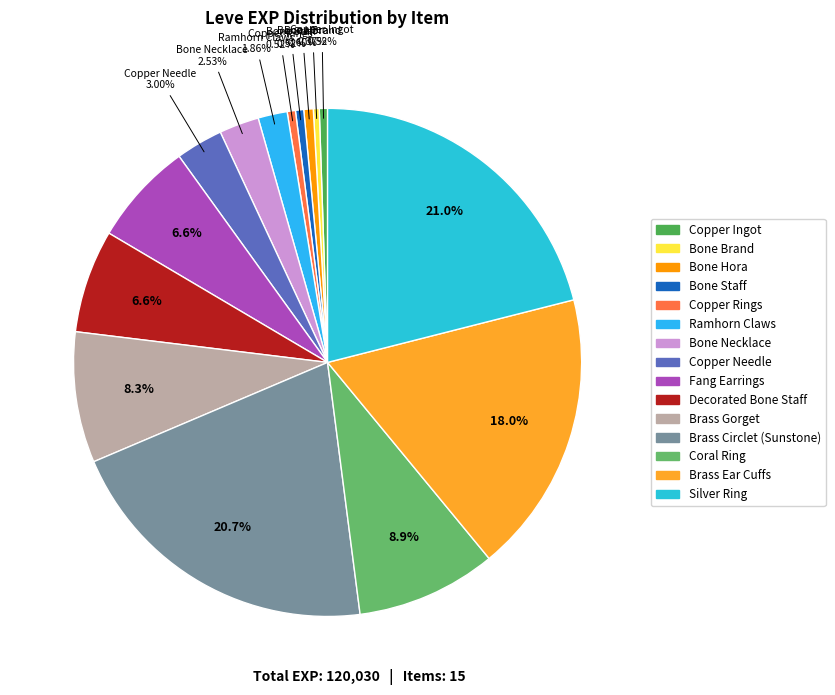

Which category has the smallest portion of the pie?

Bone Brand